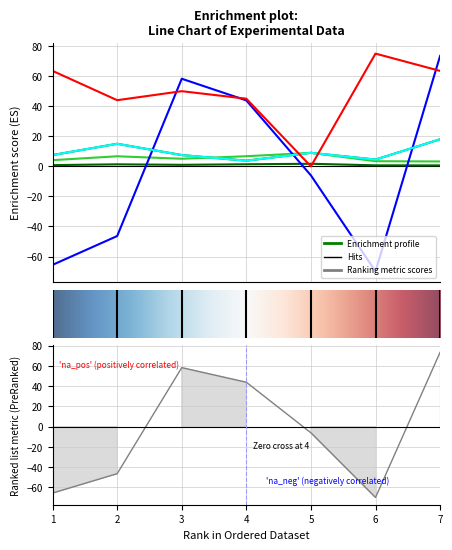

What is the highest value of the фи_осц series?

75.0